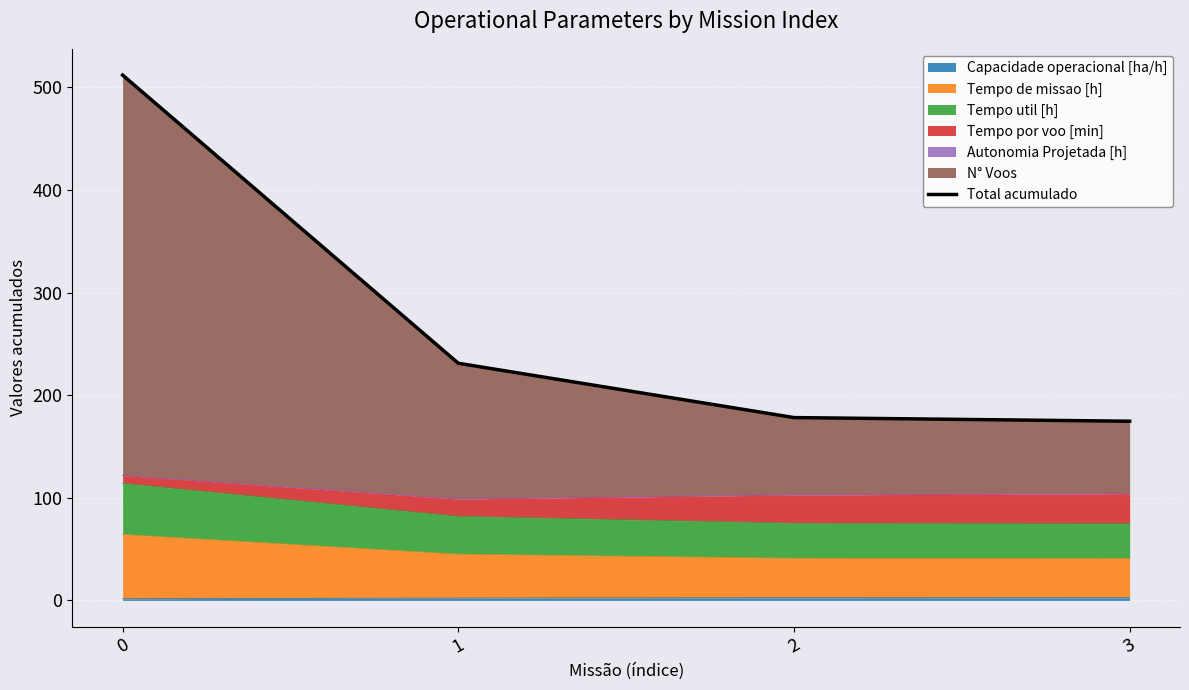

Approximately how many times larger is the value at 1 compared to 2?

1.3